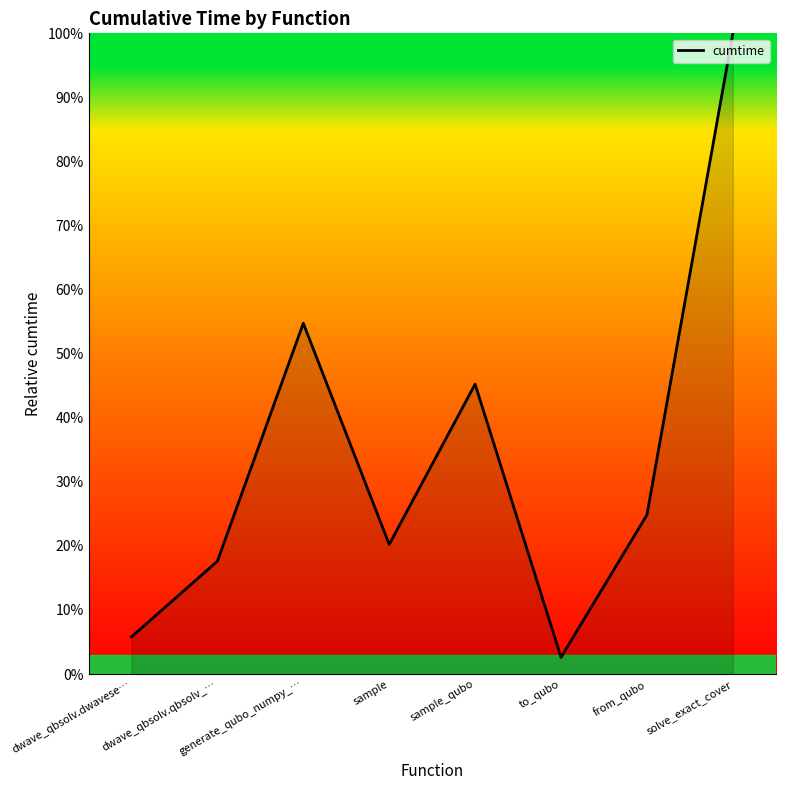

List the labels in order of value, smallest first.

to_qubo, dwave_qbsolv.dwavese…, dwave_qbsolv.qbsolv_…, sample, from_qubo, sample_qubo, generate_qubo_numpy_…, solve_exact_cover